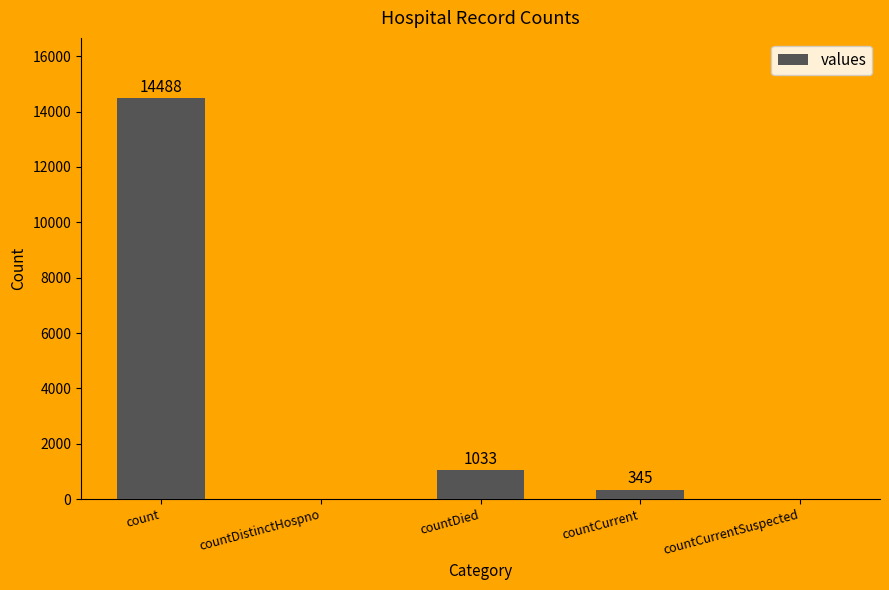

True or false: the data shows 345 at countCurrent.

True